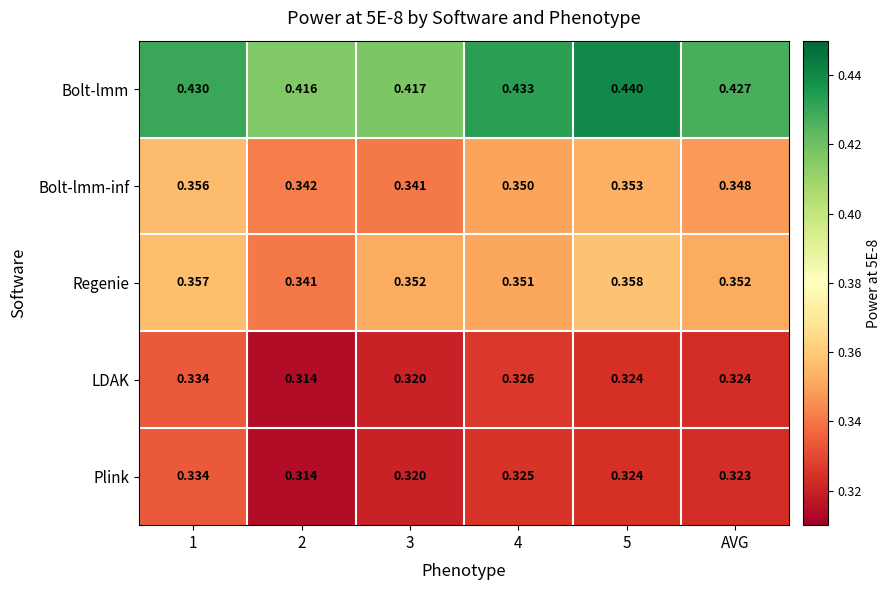

Which series has the largest total across all categories?

Bolt-lmm